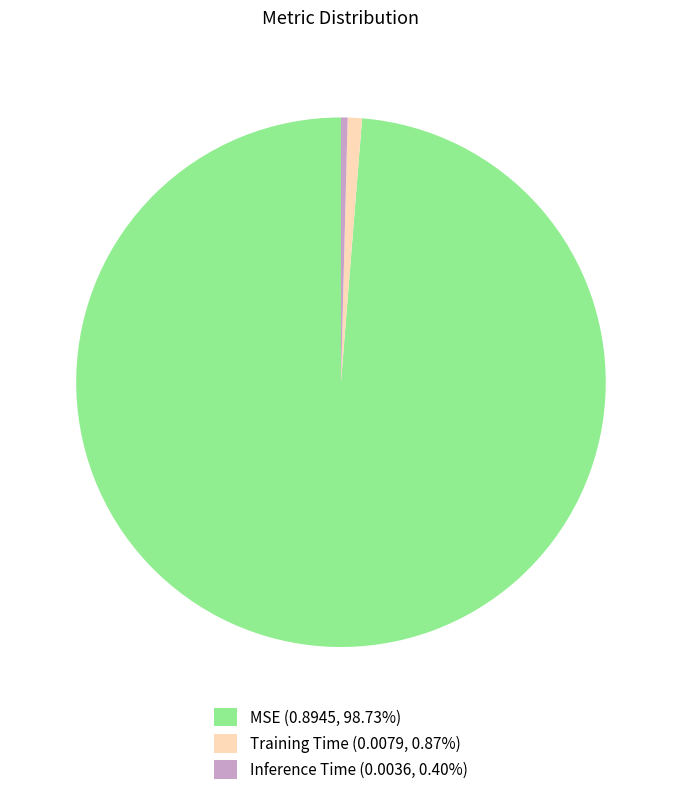

Is MSE (0.8945, 98.73%) the majority of the pie?

Yes